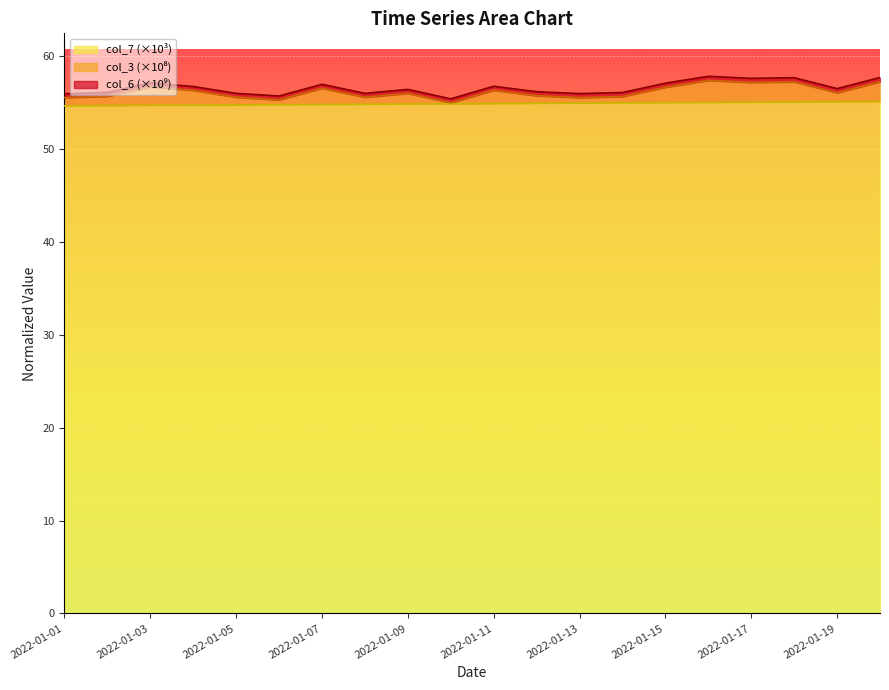

True or false: col_6 has a value of 11.3 at 2022-01-17.

False